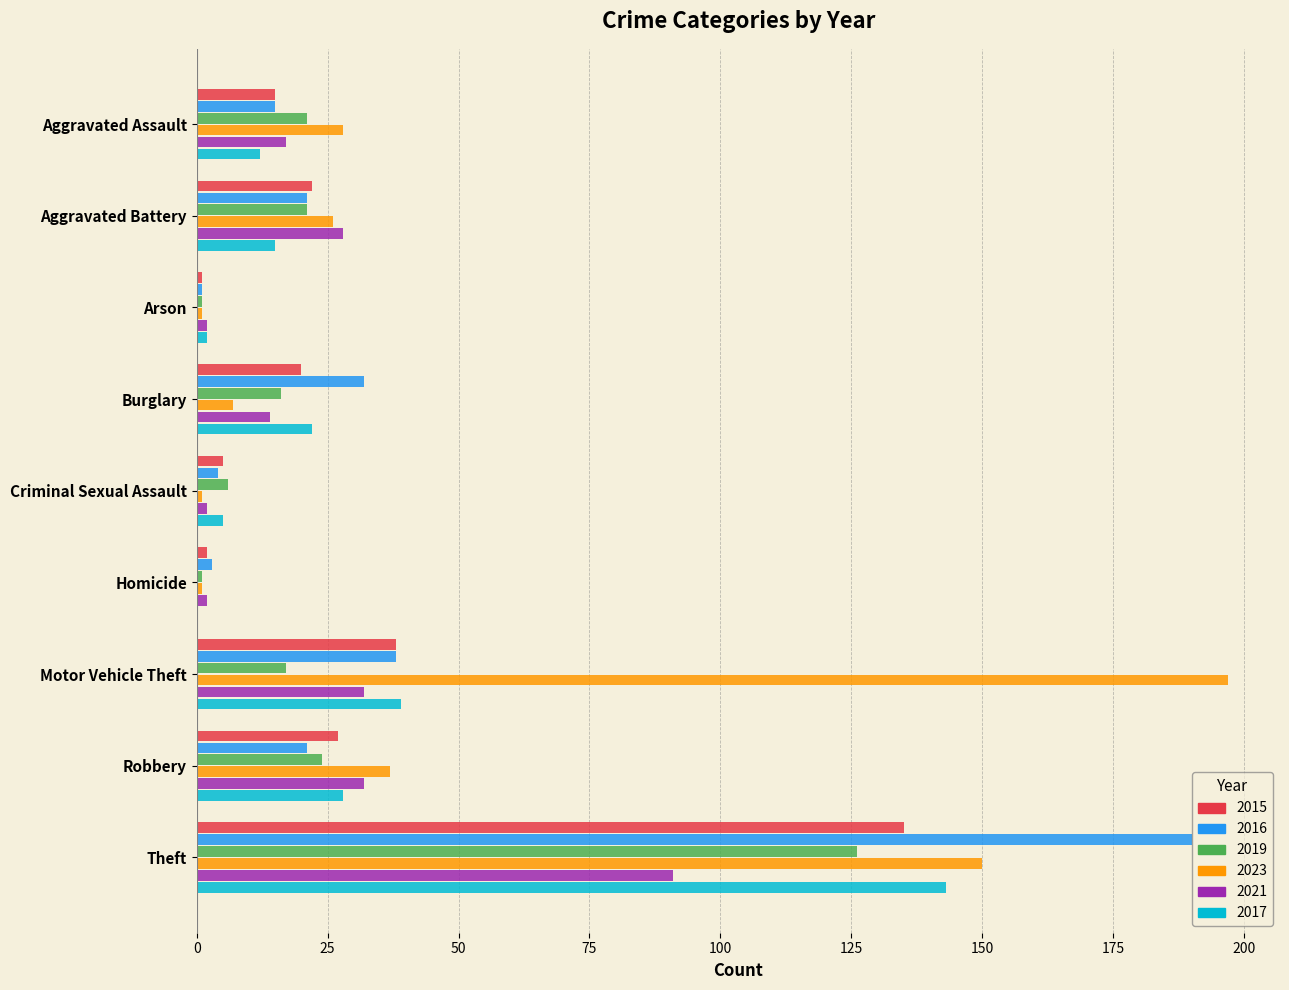

What are all the series names shown in the legend?

2015, 2016, 2019, 2023, 2021, 2017